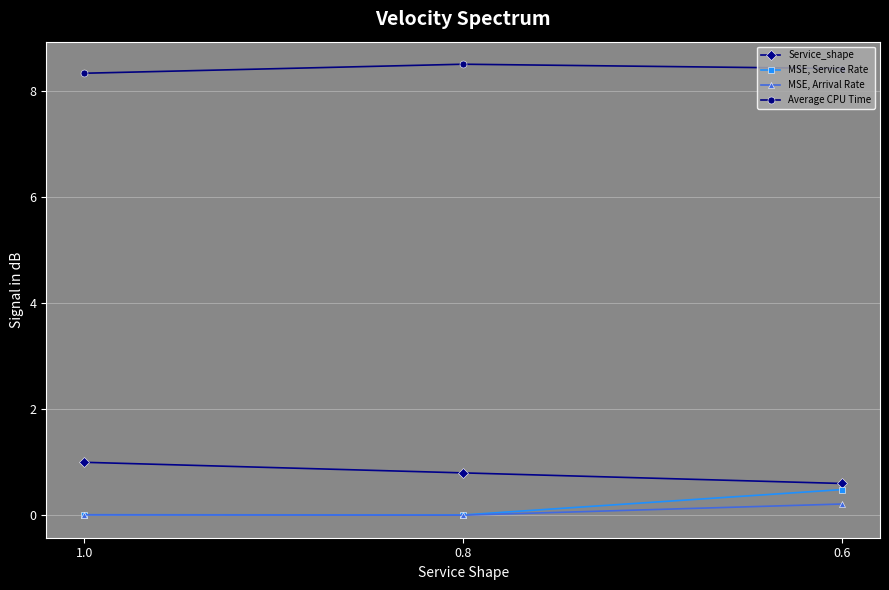

How many categories are shown in the chart?

3